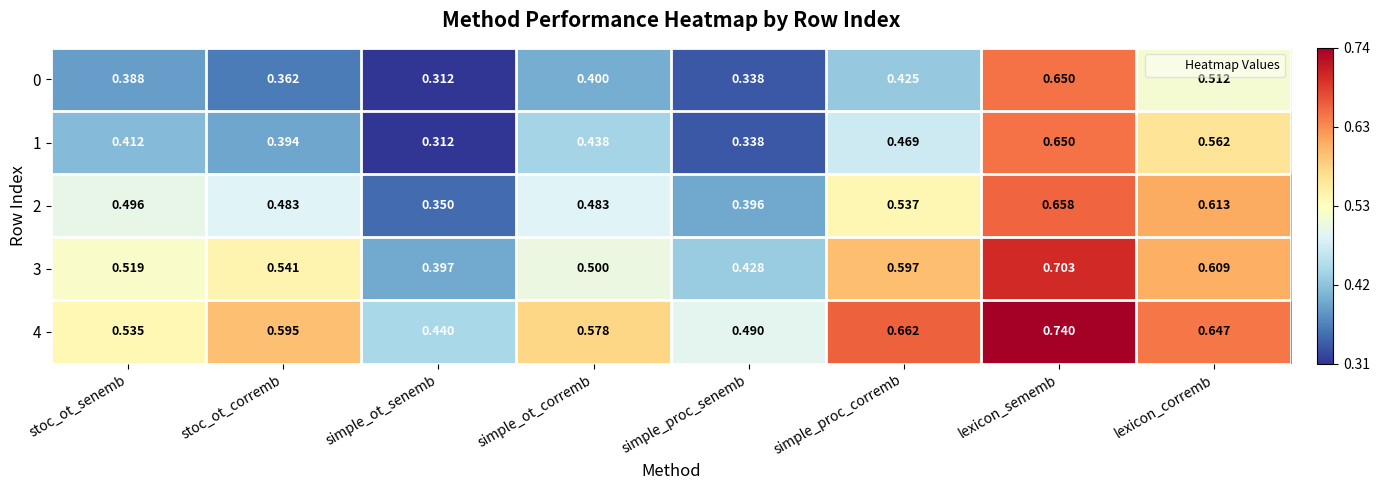

Which category has the highest value in the 3 series?

lexicon_sememb